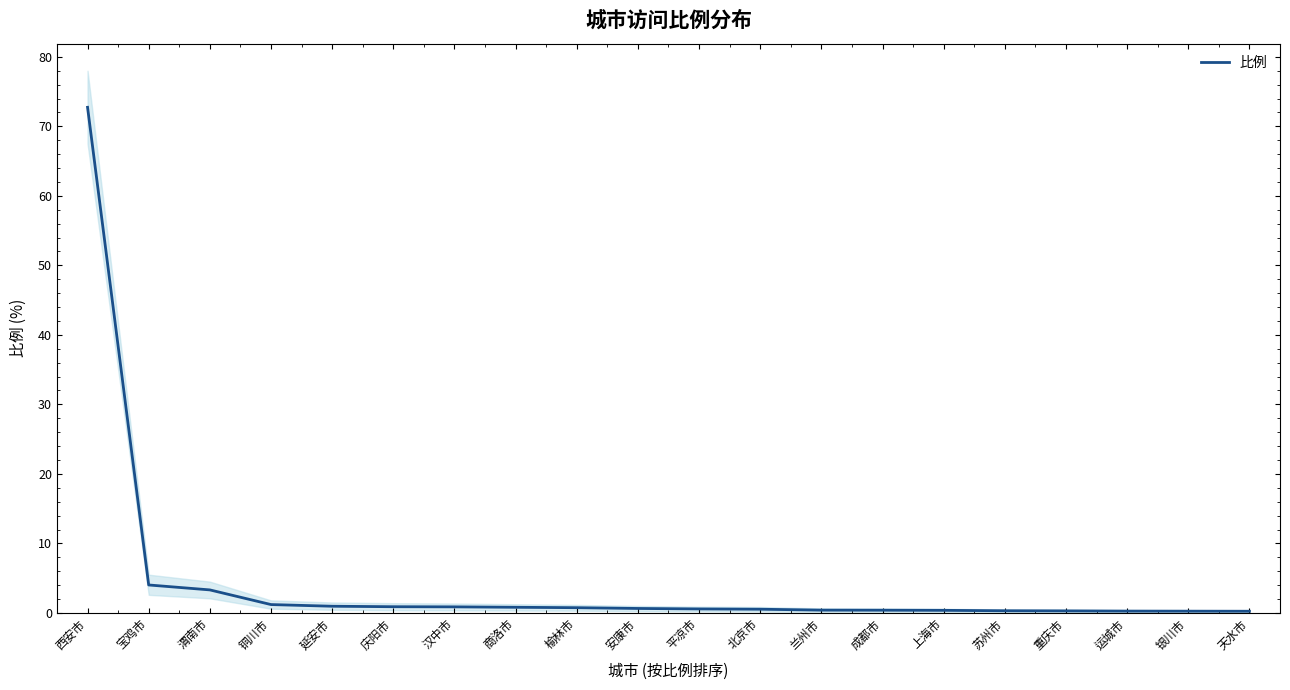

At which category does the chart reach its minimum across all series?

天水市